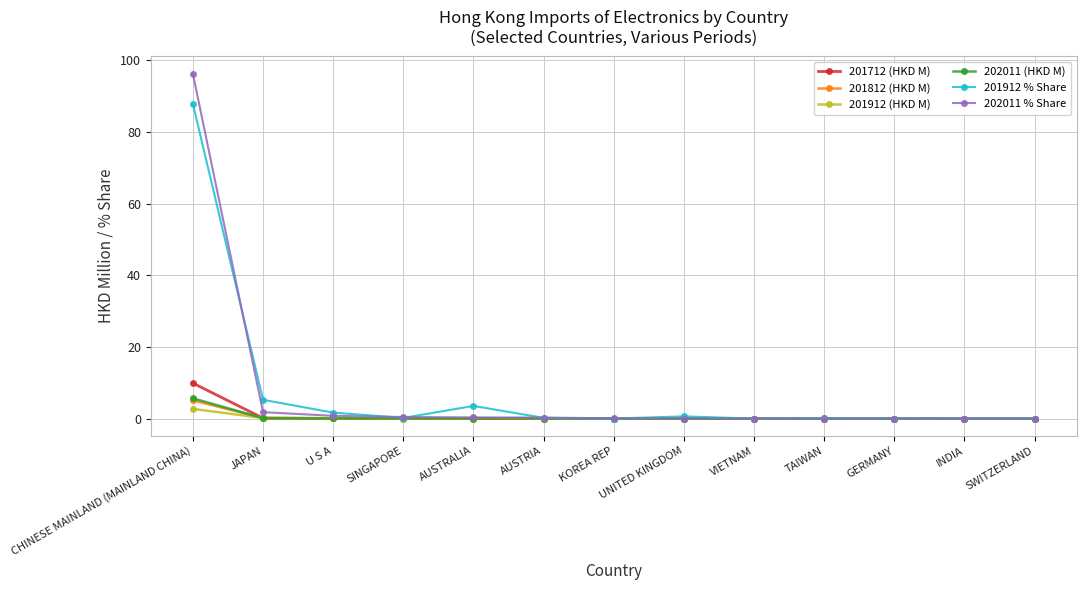

What is the sum of the 202011 % Share values at SWITZERLAND and AUSTRIA?

0.3